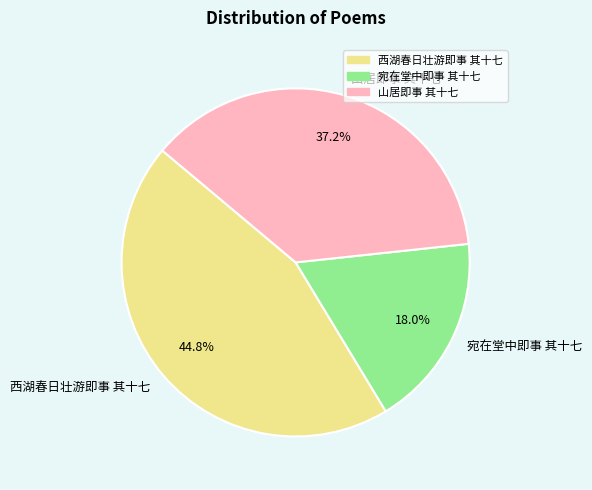

To the nearest percent, what is the difference between the 山居即事 其十七 and 宛在堂中即事 其十七 slice percentages?

19%